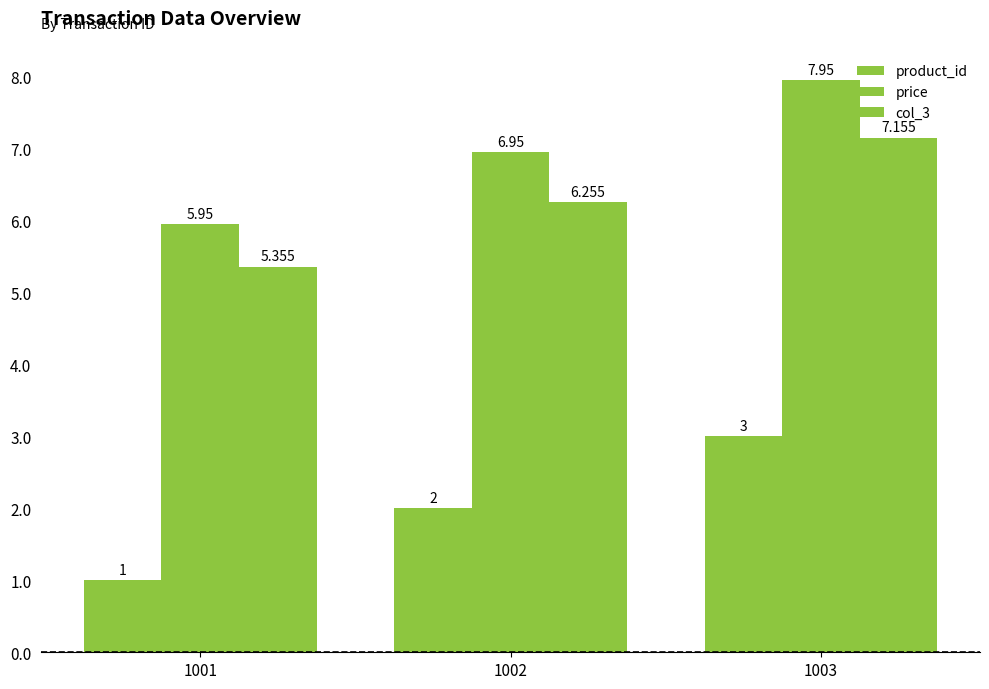

What is the smallest value displayed?

1.0